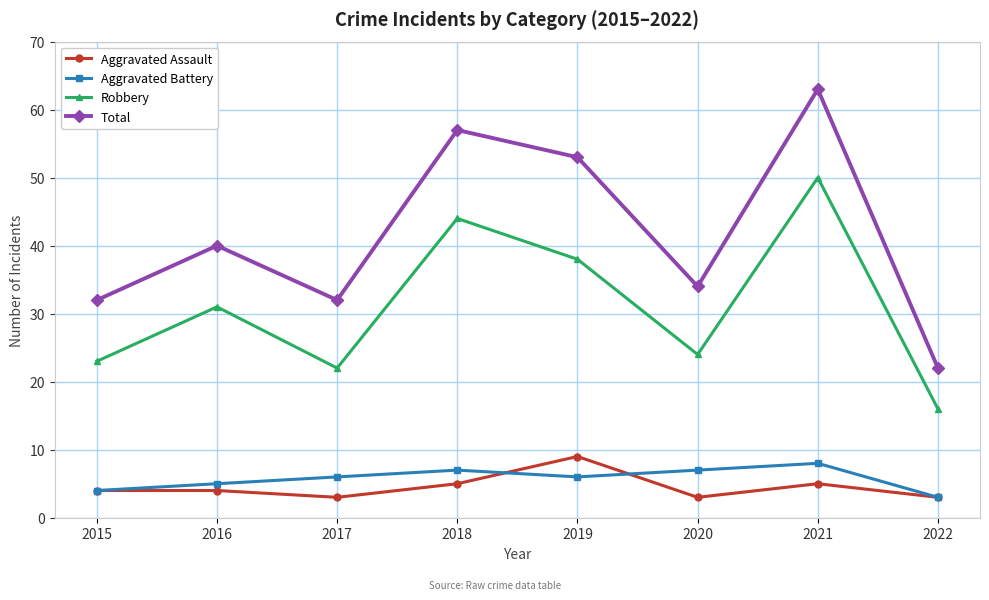

Which series has the largest range (max minus min)?

Total